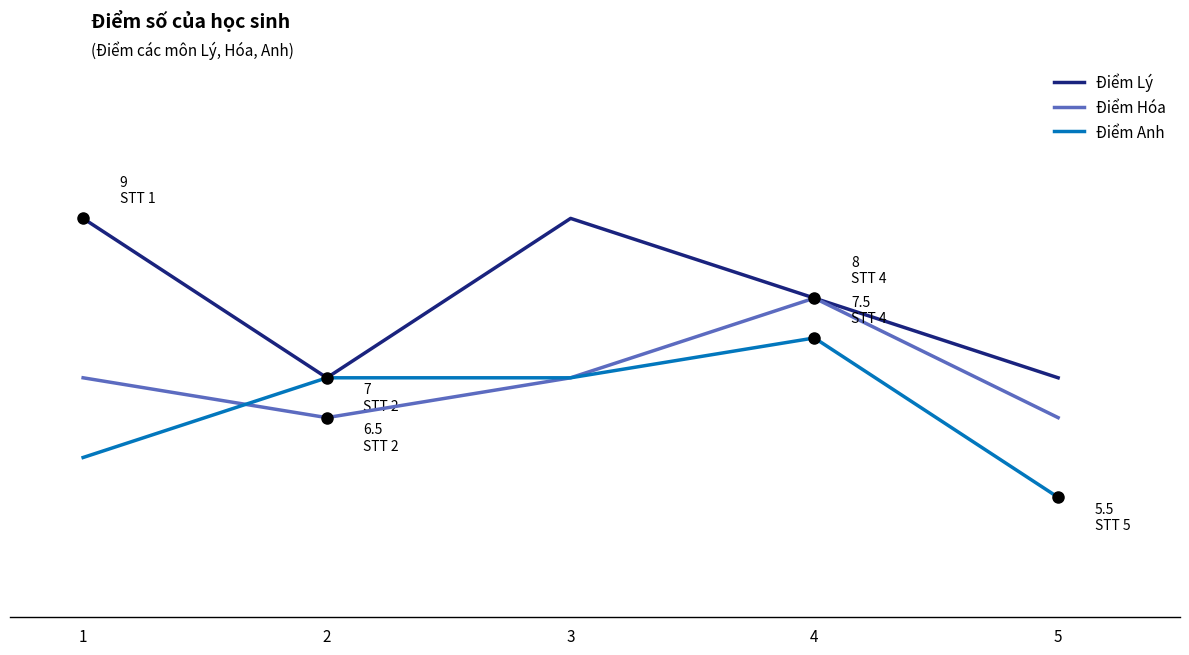

Where is the first local maximum for Điểm Hóa?

4